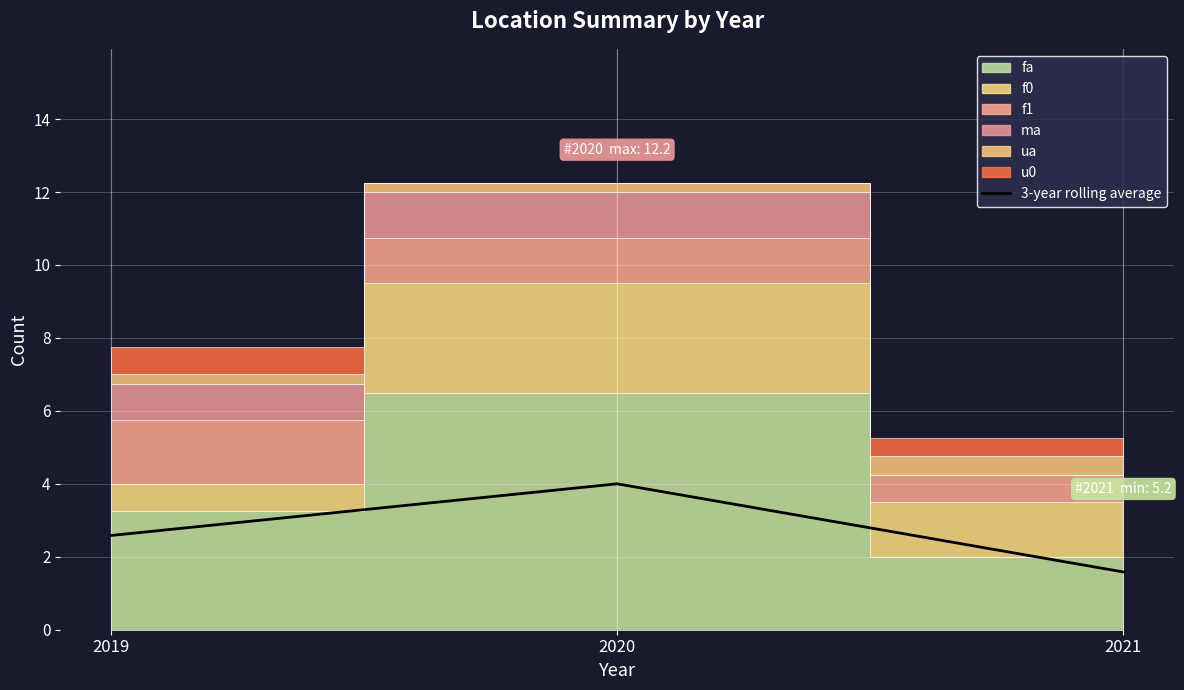

The chart shows a value of 2.3 at 2021. True or false?

False